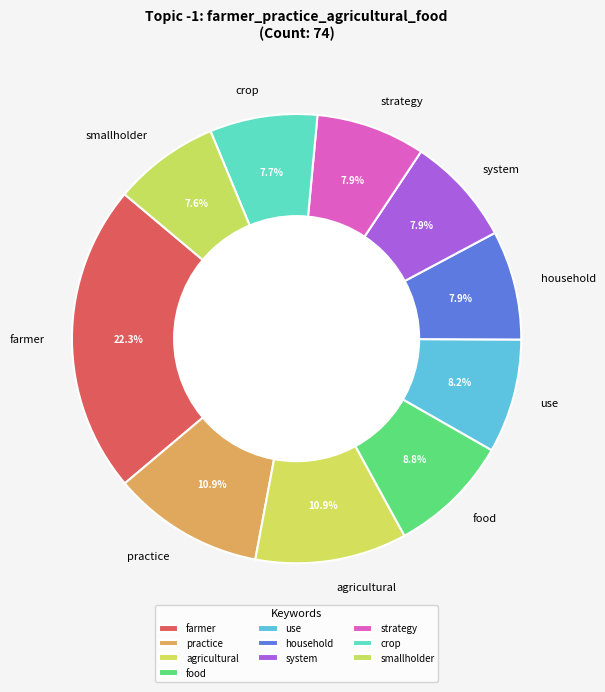

Is it true that household is 8% of the pie?

True